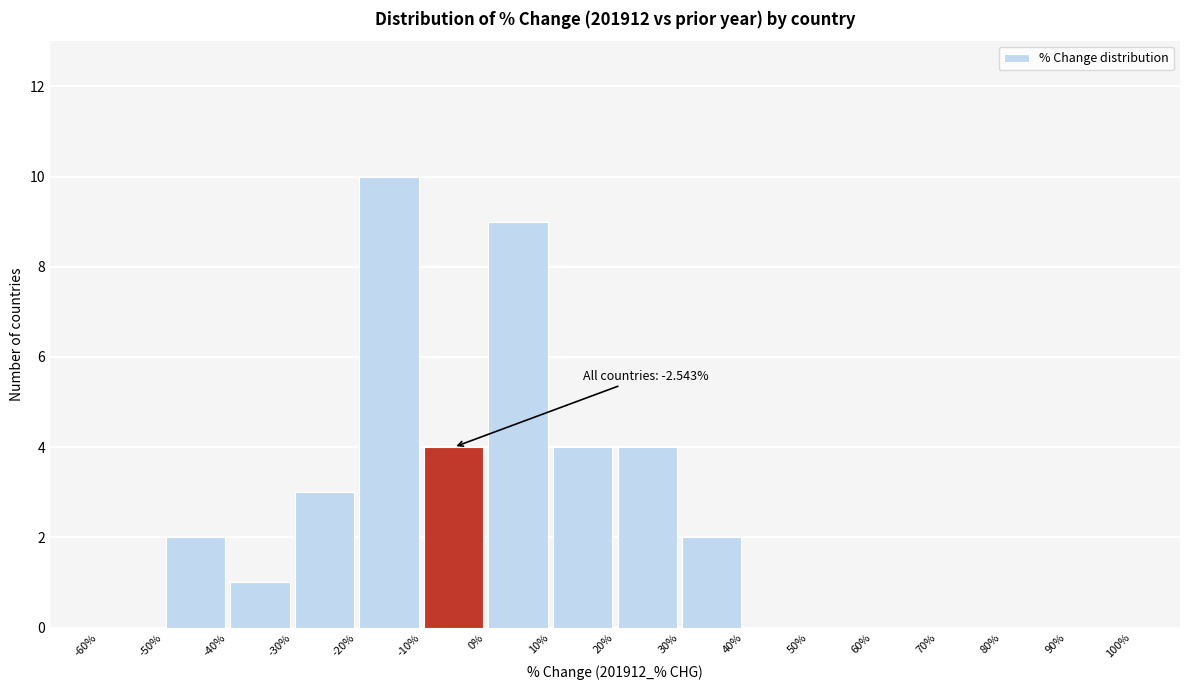

Which range on the x-axis has the tallest bar?

-20% to -10%